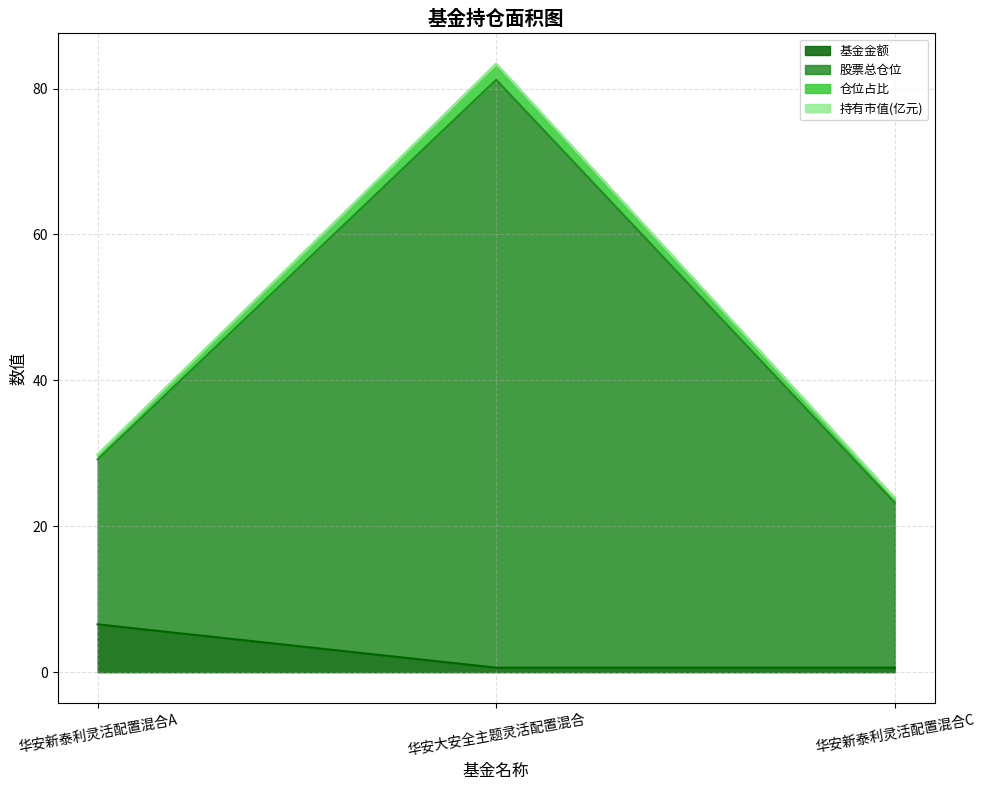

List the labels in order of 基金金额 value, largest first.

华安新泰利灵活配置混合A, 华安大安全主题灵活配置混合, 华安新泰利灵活配置混合C